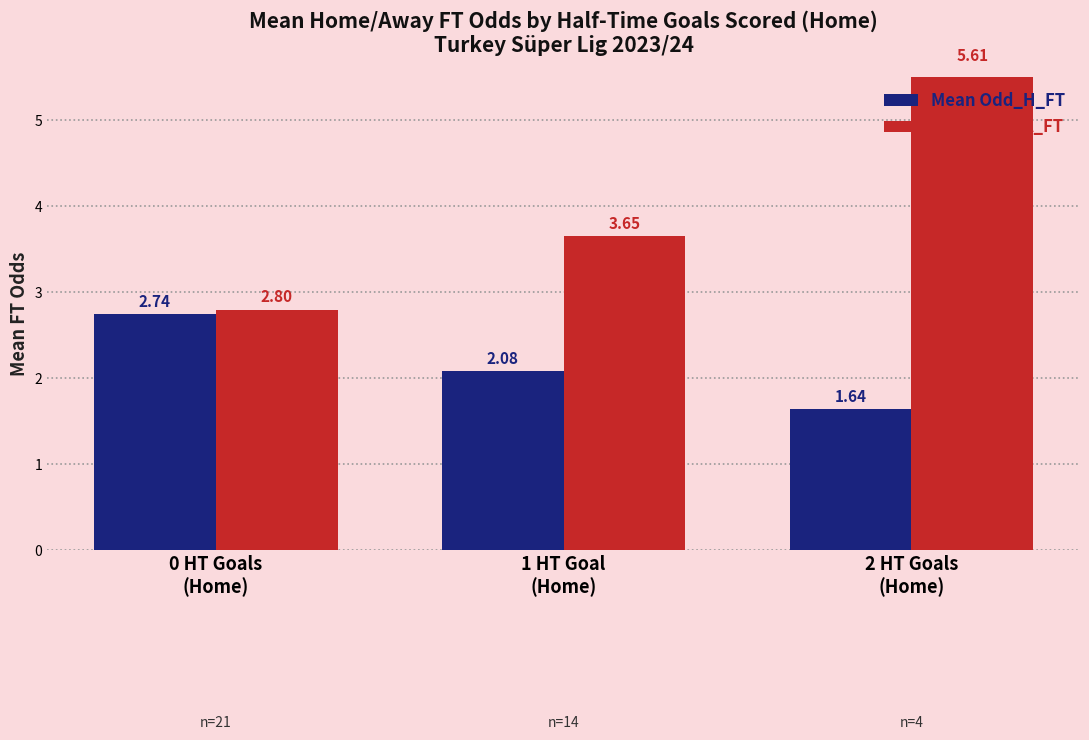

At which category does the chart reach its peak across all series?

2 HT Goals
(Home)